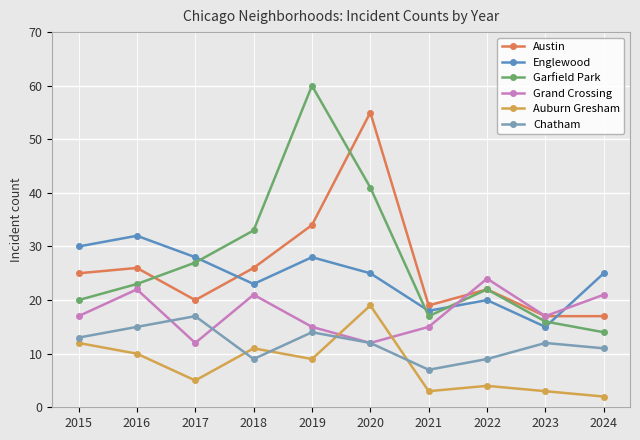

Reading left to right, transcribe all the data shown in this chart.

Austin: 2015=25	2016=26	2017=20	2018=26	2019=34	2020=55	2021=19	2022=22	2023=17	2024=17
Englewood: 2015=30	2016=32	2017=28	2018=23	2019=28	2020=25	2021=18	2022=20	2023=15	2024=25
Garfield Park: 2015=20	2016=23	2017=27	2018=33	2019=60	2020=41	2021=17	2022=22	2023=16	2024=14
Grand Crossing: 2015=17	2016=22	2017=12	2018=21	2019=15	2020=12	2021=15	2022=24	2023=17	2024=21
Auburn Gresham: 2015=12	2016=10	2017=5	2018=11	2019=9	2020=19	2021=3	2022=4	2023=3	2024=2
Chatham: 2015=13	2016=15	2017=17	2018=9	2019=14	2020=12	2021=7	2022=9	2023=12	2024=11